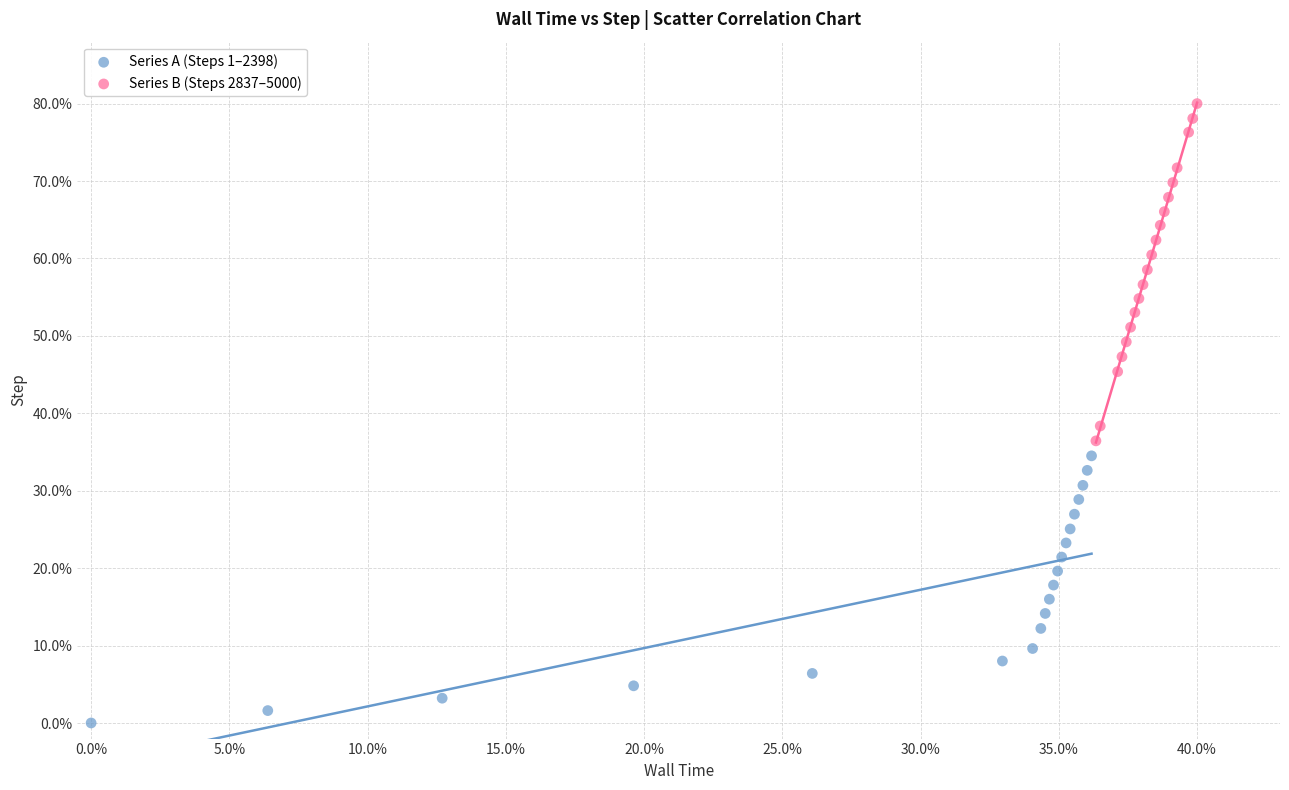

Which series has the largest Y range (max minus min)?

Series B (Steps 2837–5000)